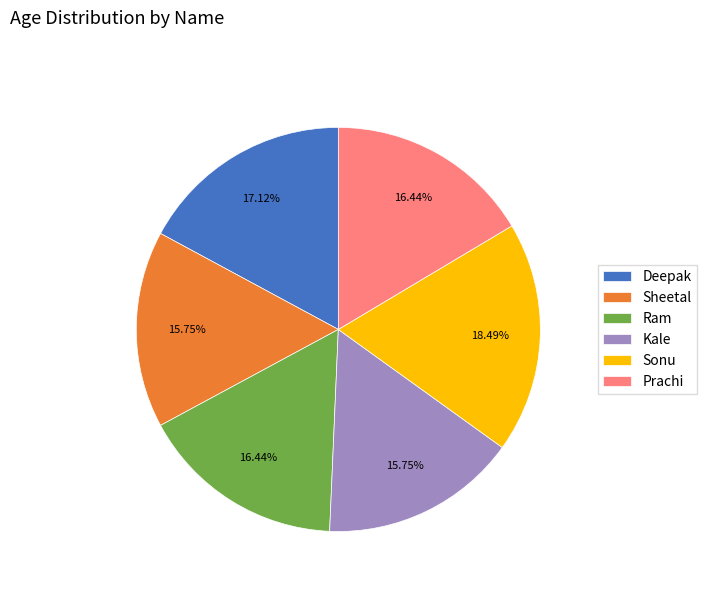

True or false: Prachi accounts for 16% of the total.

True